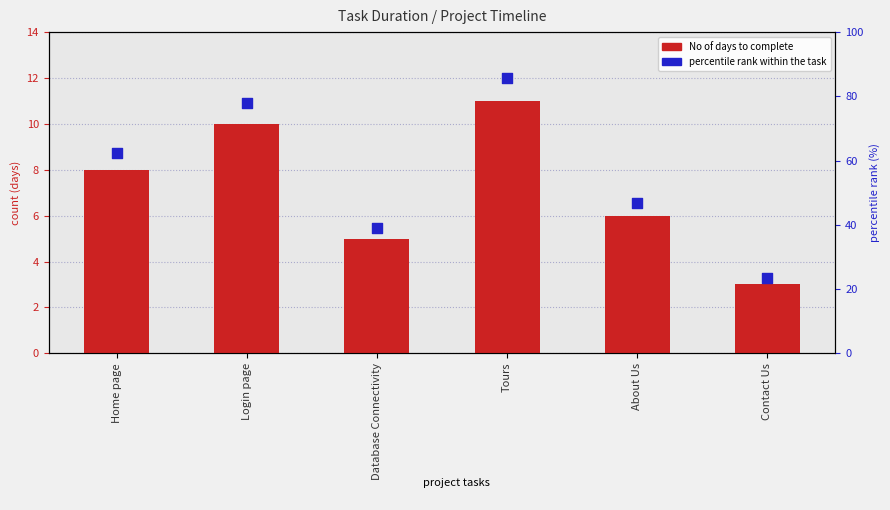

What are all the series names shown in the legend?

No of days to complete, percentile rank within the task